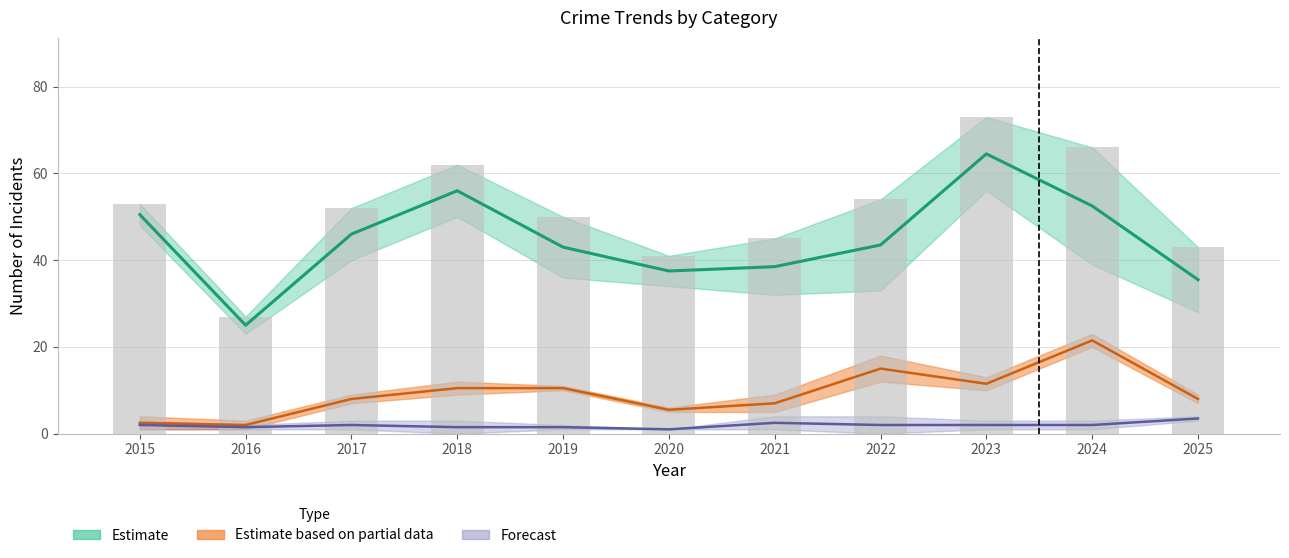

List the labels in order of value, smallest first.

2016, 2020, 2025, 2021, 2019, 2017, 2015, 2022, 2018, 2024, 2023